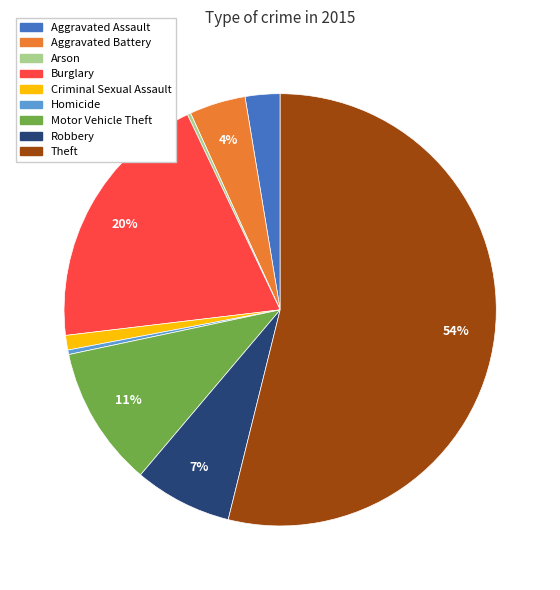

Is the sum of Aggravated Battery and Robbery greater than half?

No